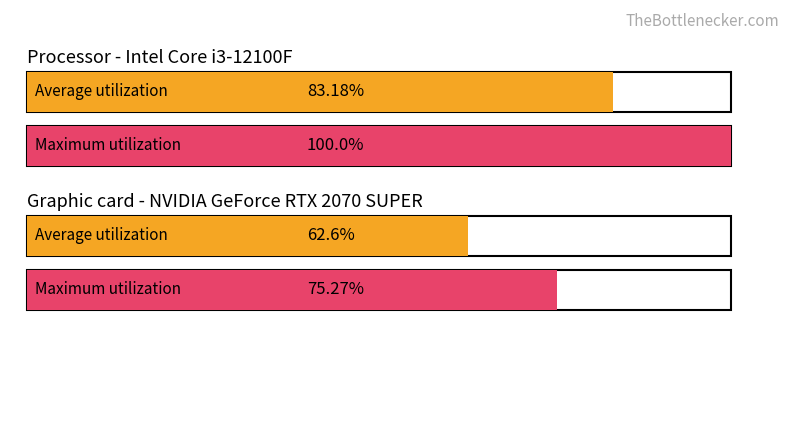

Count the number of data series in this chart.

2